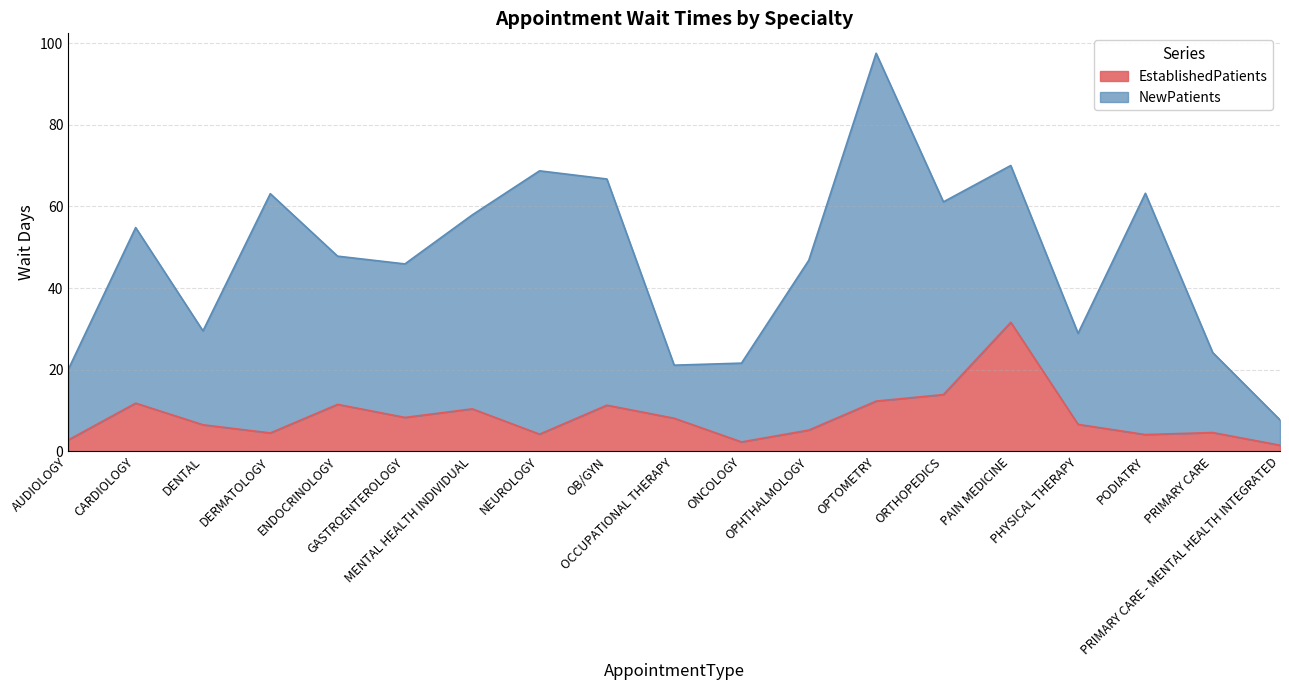

List the labels in order of value, largest first.

PAIN MEDICINE, ORTHOPEDICS, OPTOMETRY, CARDIOLOGY, ENDOCRINOLOGY, OB/GYN, MENTAL HEALTH INDIVIDUAL, GASTROENTEROLOGY, OCCUPATIONAL THERAPY, PHYSICAL THERAPY, DENTAL, OPHTHALMOLOGY, PRIMARY CARE, DERMATOLOGY, NEUROLOGY, PODIATRY, AUDIOLOGY, ONCOLOGY, PRIMARY CARE - MENTAL HEALTH INTEGRATED